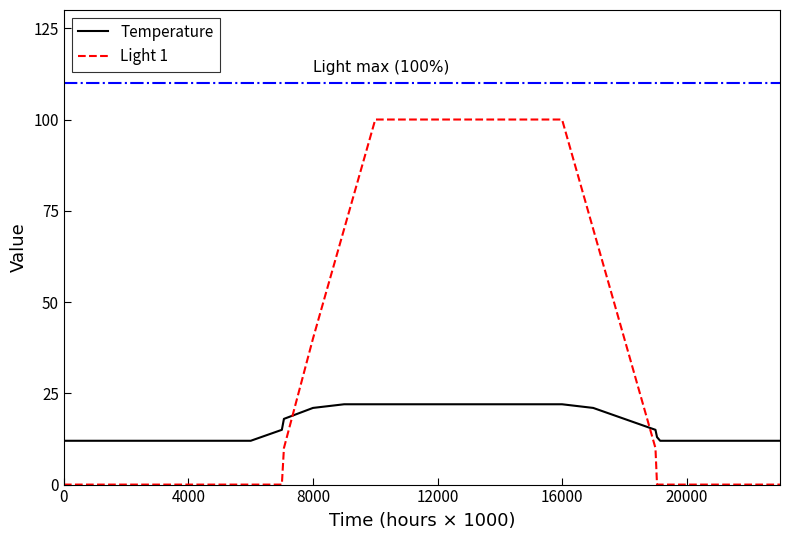

What is the sum of all Temperature values?

429